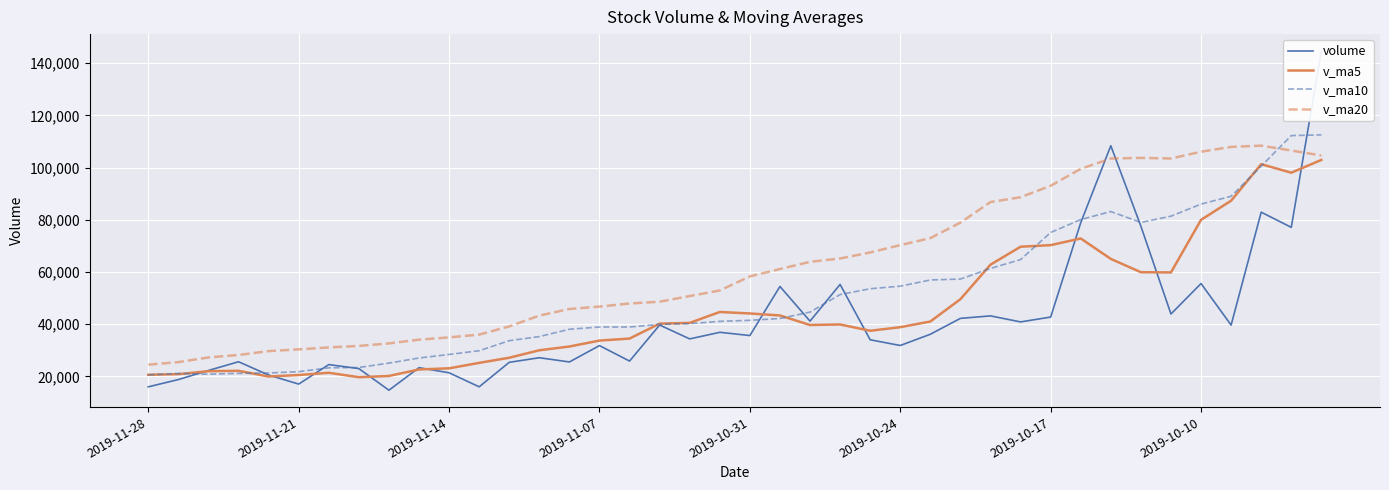

How many times do v_ma20 and volume cross each other?

3